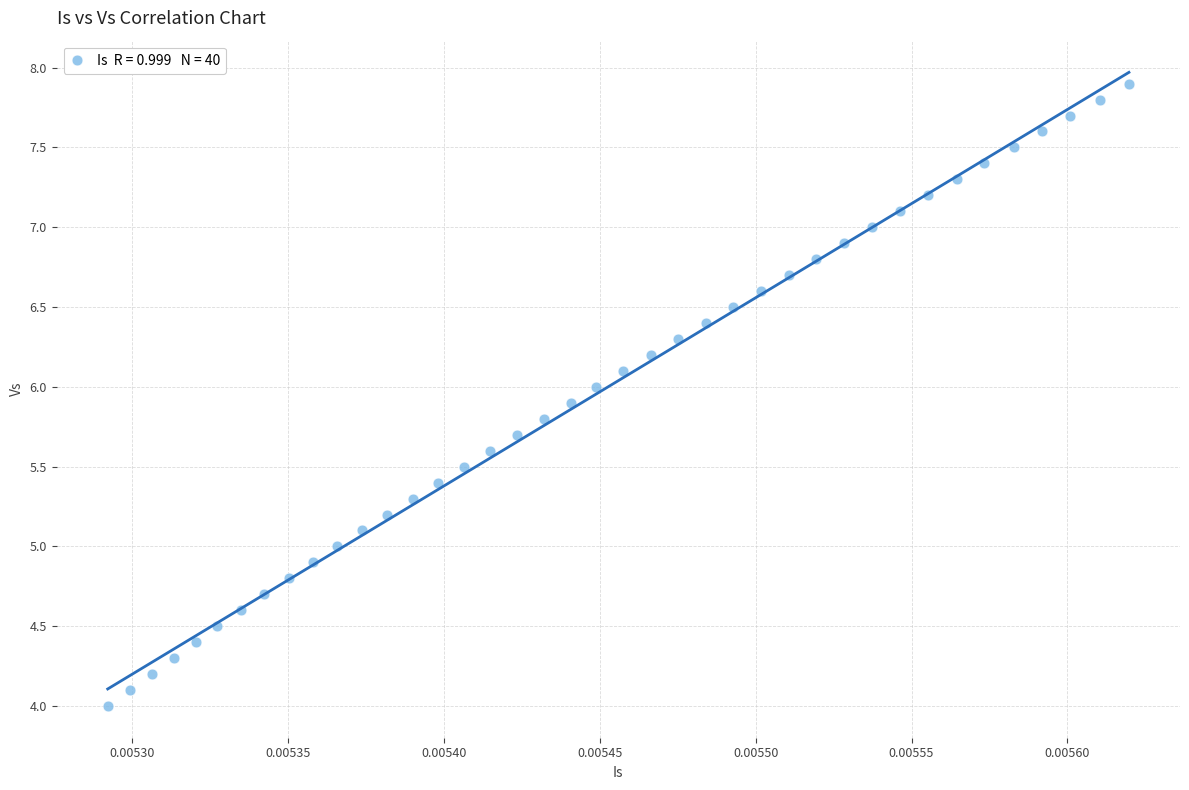

What is the range of Y values (max minus min)?

3.9